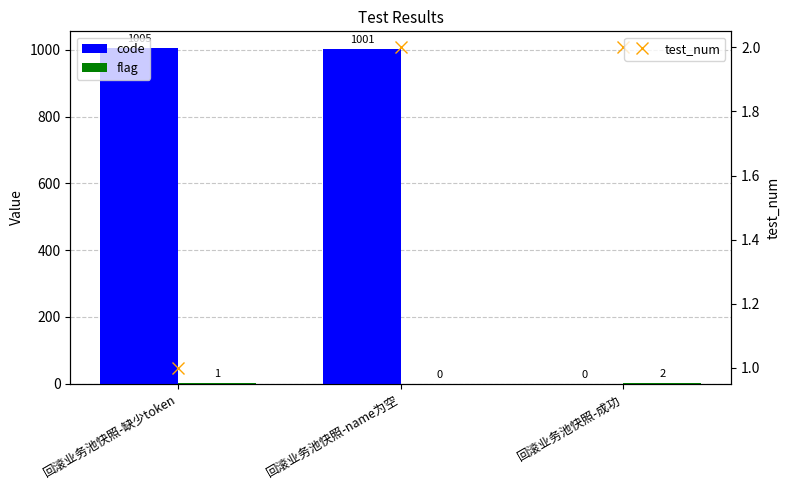

What is the greatest value displayed?

1005